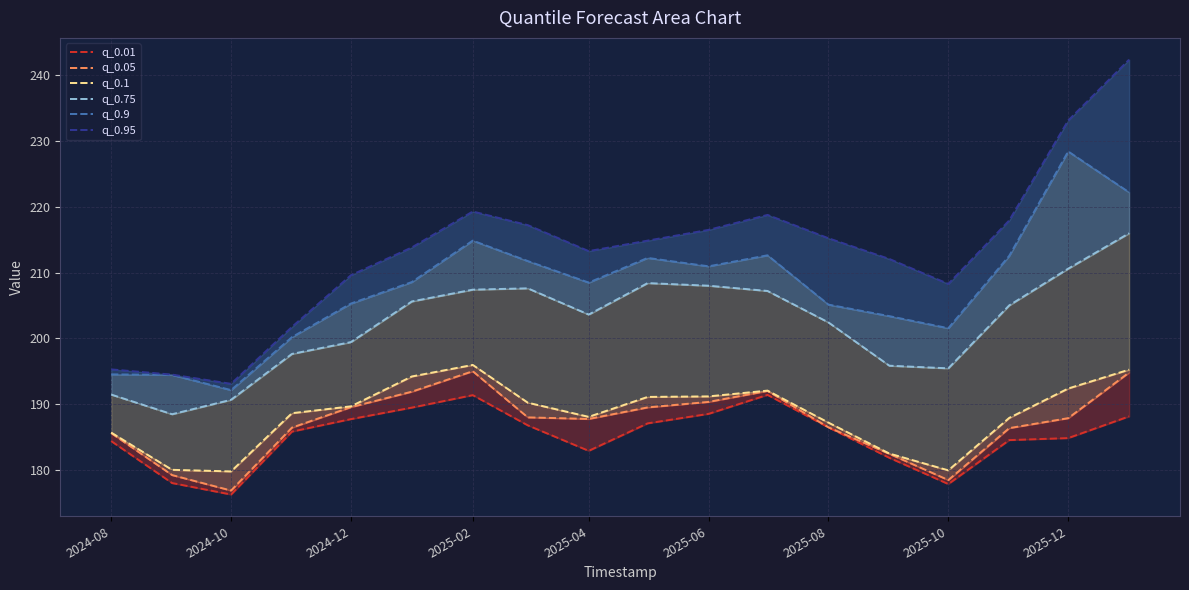

What is the total value across all series at 2025-12?

1237.2